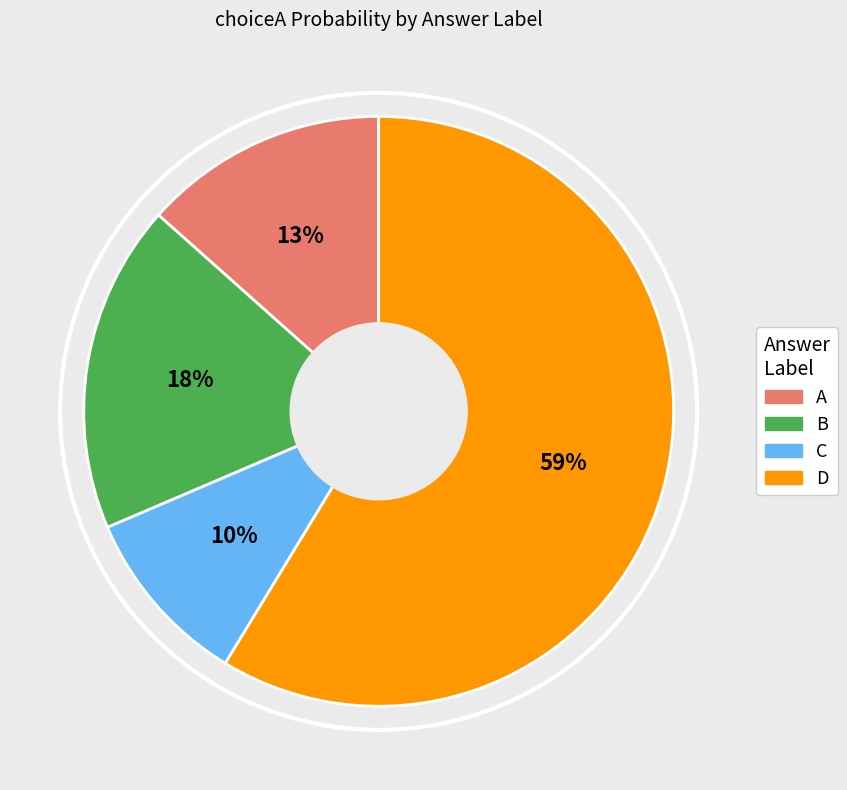

Which category has the biggest portion of the pie?

D